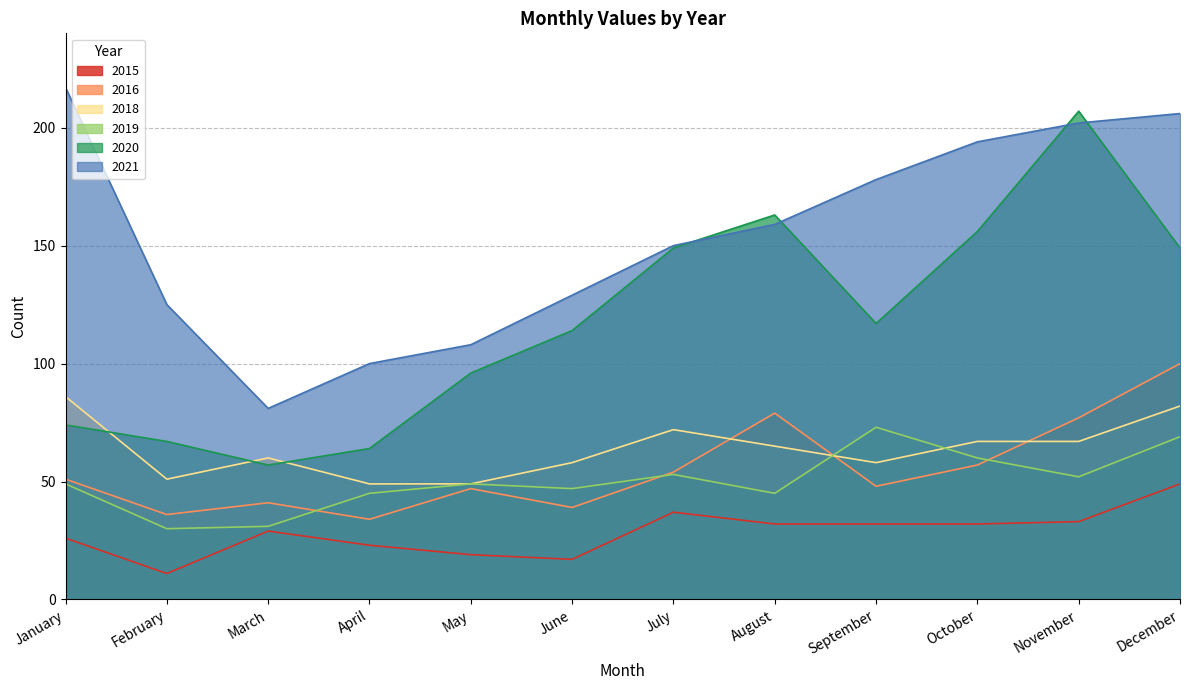

True or false: 2021 and 2016 cross at least once.

False